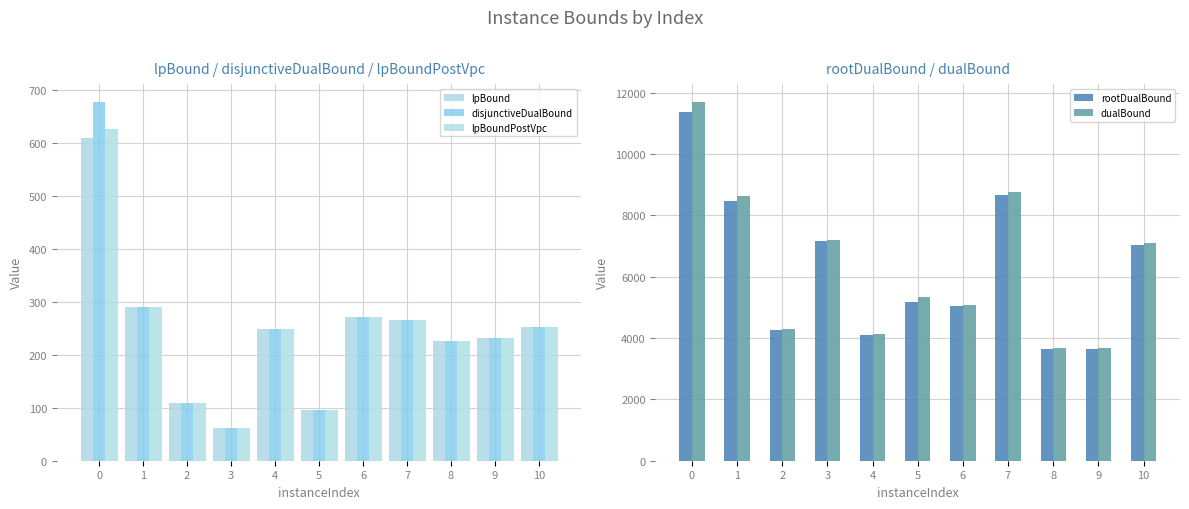

What is the difference between the second highest and second lowest values in the rootDualBound series?

5008.5